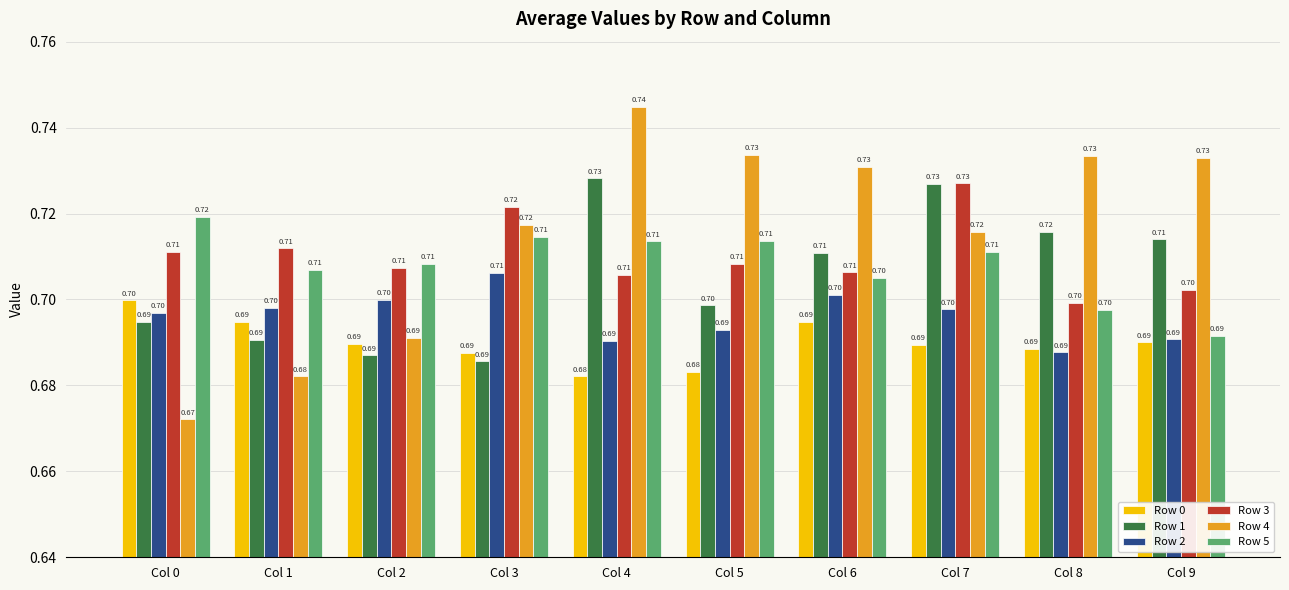

Reading left to right, what are all the values shown in this chart?

Row 0: Col 0=0.7	Col 1=0.7	Col 2=0.7	Col 3=0.7	Col 4=0.7	Col 5=0.7	Col 6=0.7	Col 7=0.7	Col 8=0.7	Col 9=0.7
Row 1: Col 0=0.7	Col 1=0.7	Col 2=0.7	Col 3=0.7	Col 4=0.7	Col 5=0.7	Col 6=0.7	Col 7=0.7	Col 8=0.7	Col 9=0.7
Row 2: Col 0=0.7	Col 1=0.7	Col 2=0.7	Col 3=0.7	Col 4=0.7	Col 5=0.7	Col 6=0.7	Col 7=0.7	Col 8=0.7	Col 9=0.7
Row 3: Col 0=0.7	Col 1=0.7	Col 2=0.7	Col 3=0.7	Col 4=0.7	Col 5=0.7	Col 6=0.7	Col 7=0.7	Col 8=0.7	Col 9=0.7
Row 4: Col 0=0.7	Col 1=0.7	Col 2=0.7	Col 3=0.7	Col 4=0.7	Col 5=0.7	Col 6=0.7	Col 7=0.7	Col 8=0.7	Col 9=0.7
Row 5: Col 0=0.7	Col 1=0.7	Col 2=0.7	Col 3=0.7	Col 4=0.7	Col 5=0.7	Col 6=0.7	Col 7=0.7	Col 8=0.7	Col 9=0.7